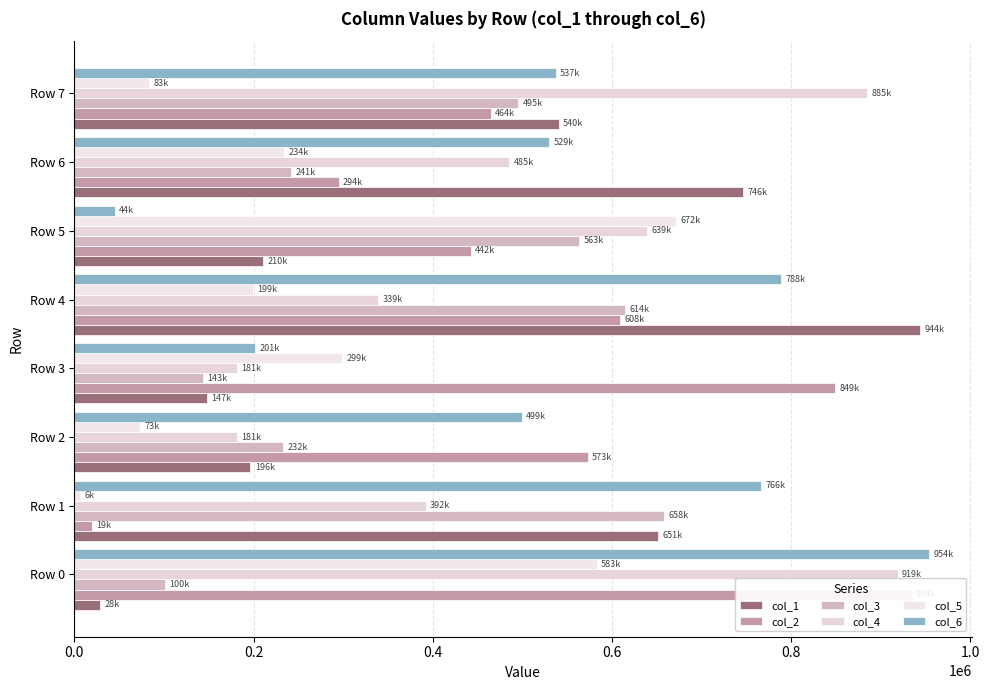

How many series are shown in this chart?

6